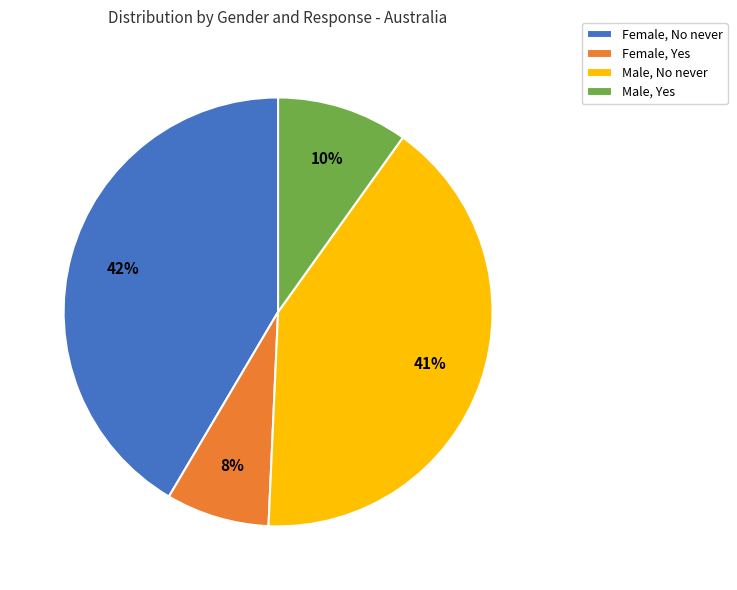

To the nearest percent, what is the difference between the Female, Yes and Male, Yes slice percentages?

2%